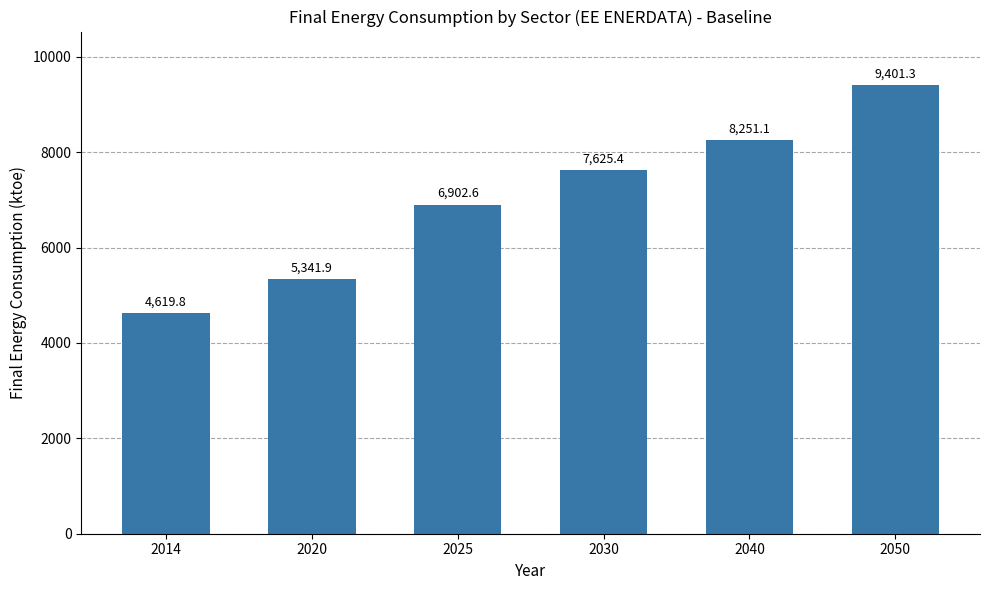

What is the maximum value shown in the chart?

9401.3